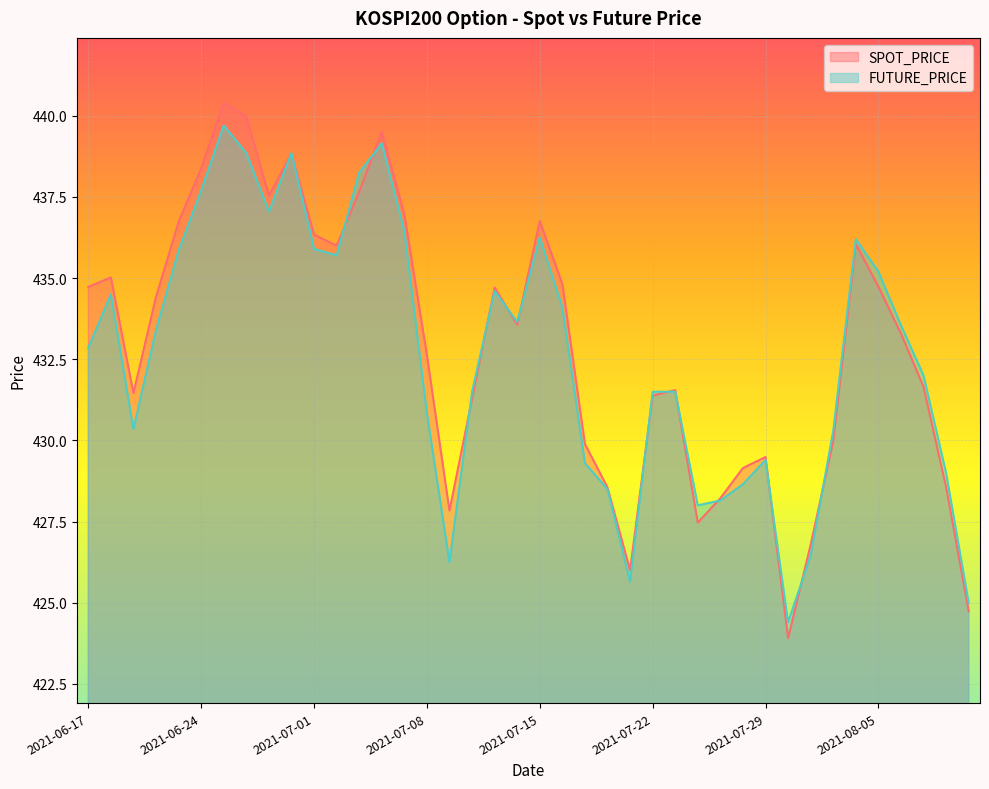

Between 2021-07-15 and 2021-08-02, which series saw the biggest shift?

SPOT_PRICE